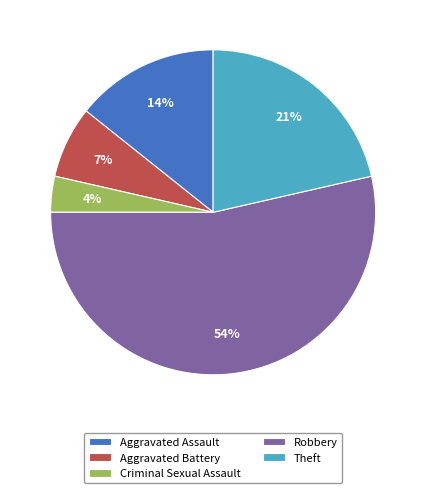

Count the number of slices in the pie.

5